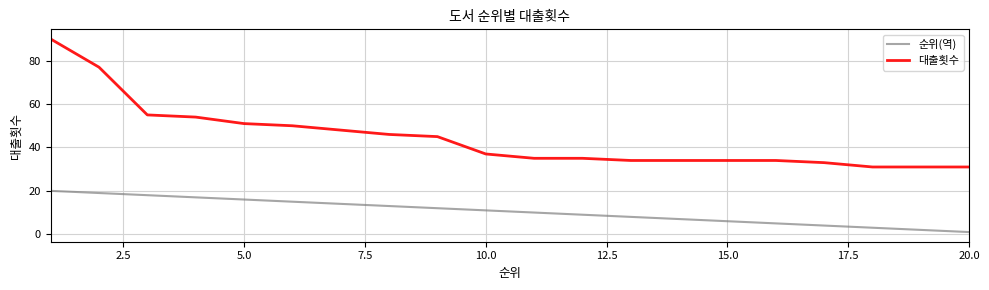

Which series has the largest range (max minus min)?

대출횟수